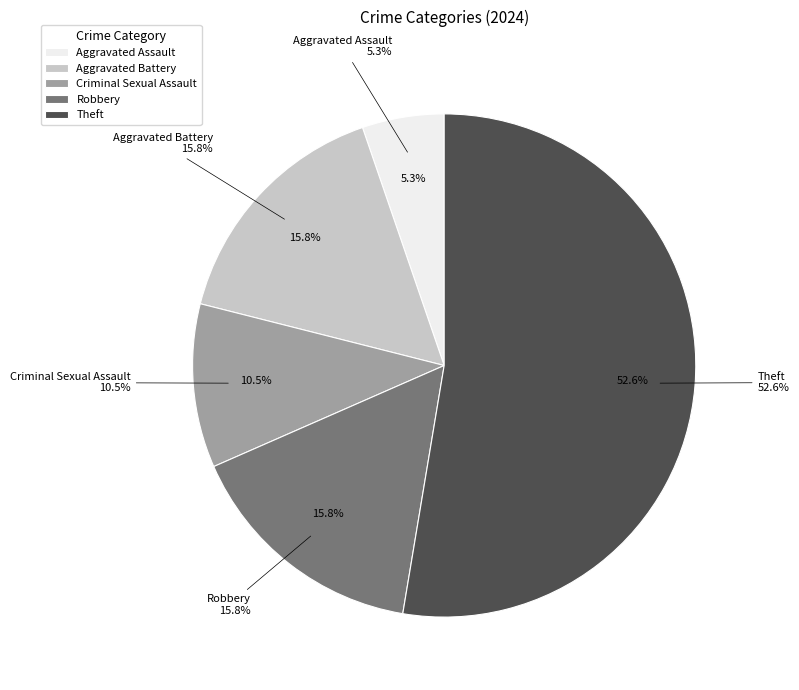

What portion of the pie excludes Robbery?

84.2%